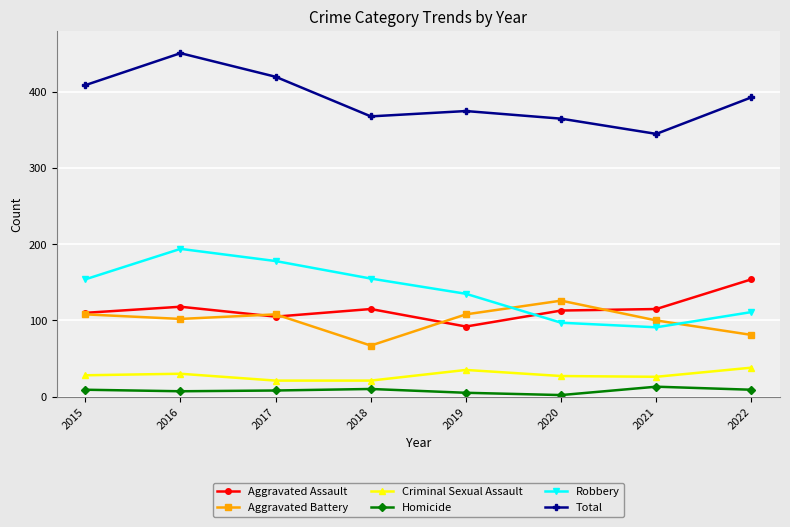

What is the difference between the Aggravated Assault values at 2022 and 2020?

41